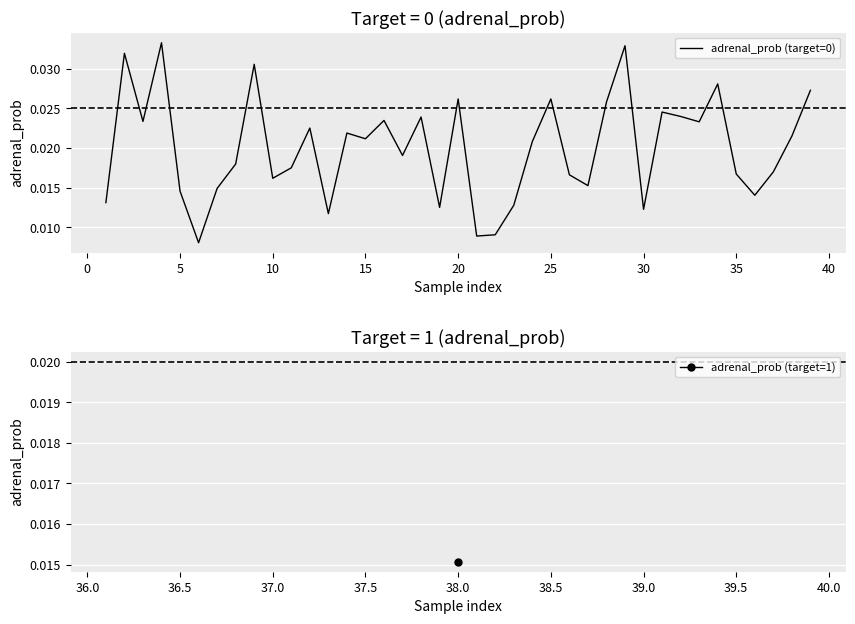

Count the number of categories in the chart.

39